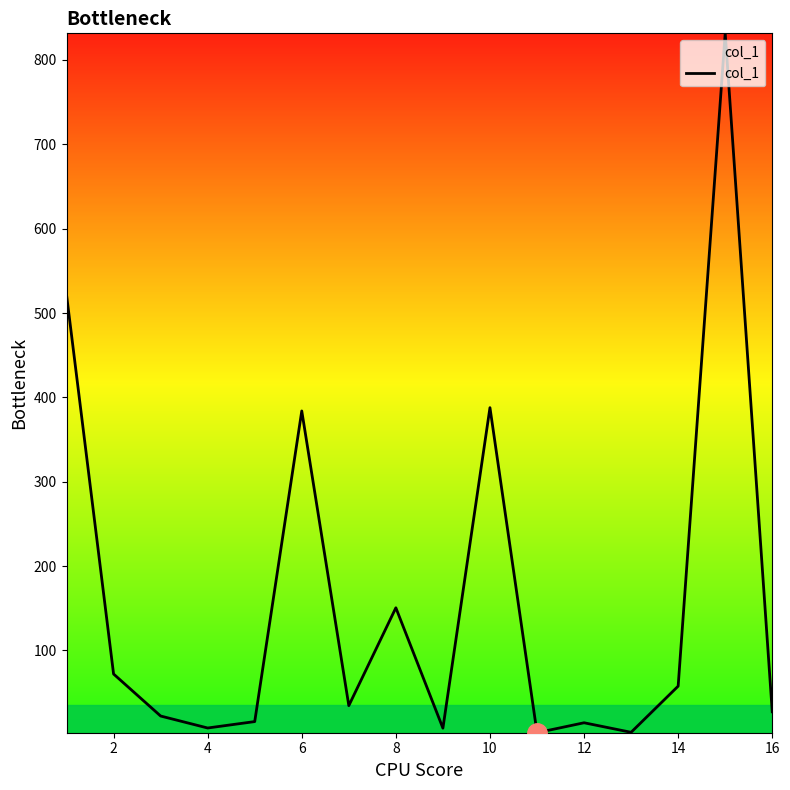

What is the difference between the maximum and minimum values?

829.0